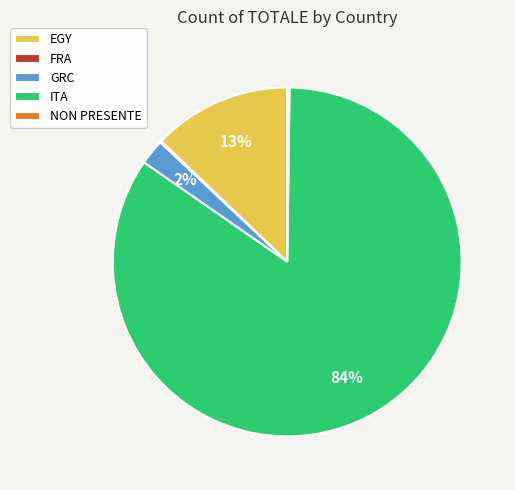

The GRC slice represents 2% of the pie. True or false?

True